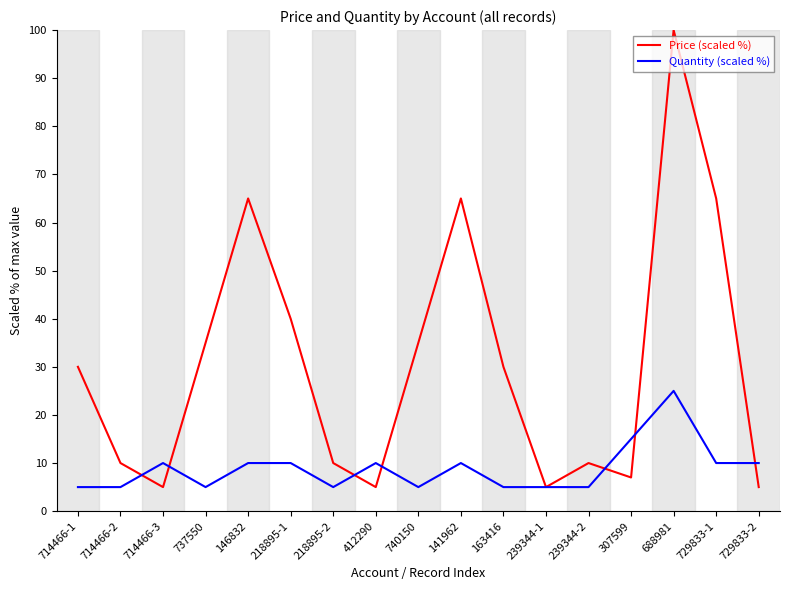

The value of Price (scaled %) at 714466-2 is 10.0. True or false?

True